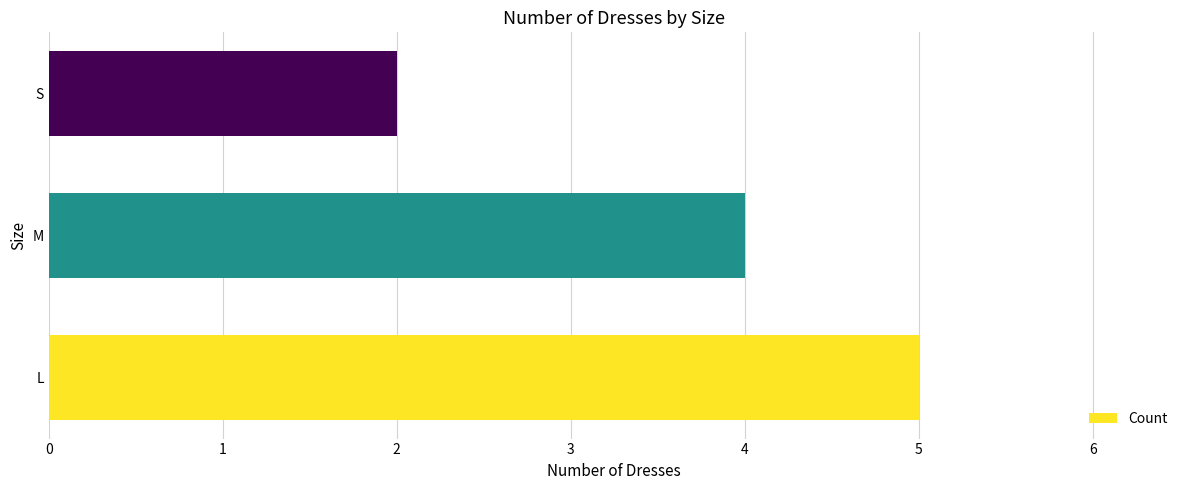

What is the minimum value shown in the chart?

2